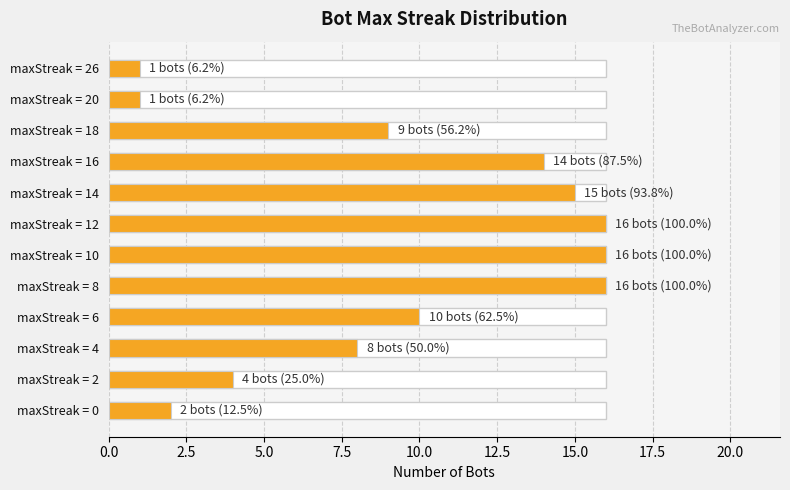

What is the sum of all values?

112